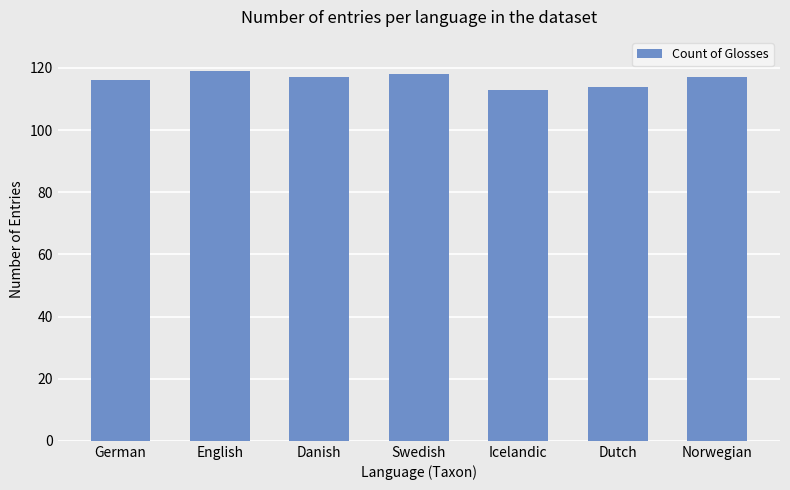

What is the label of the 1st bar from the left?

German